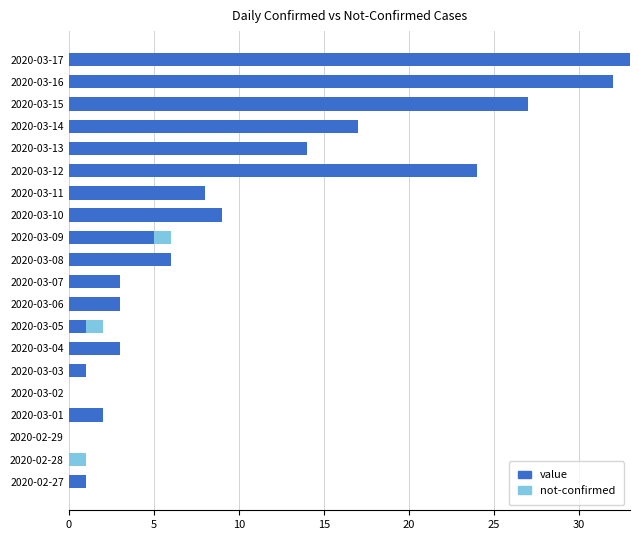

The value of value at 2020-03-09 is 5. True or false?

True